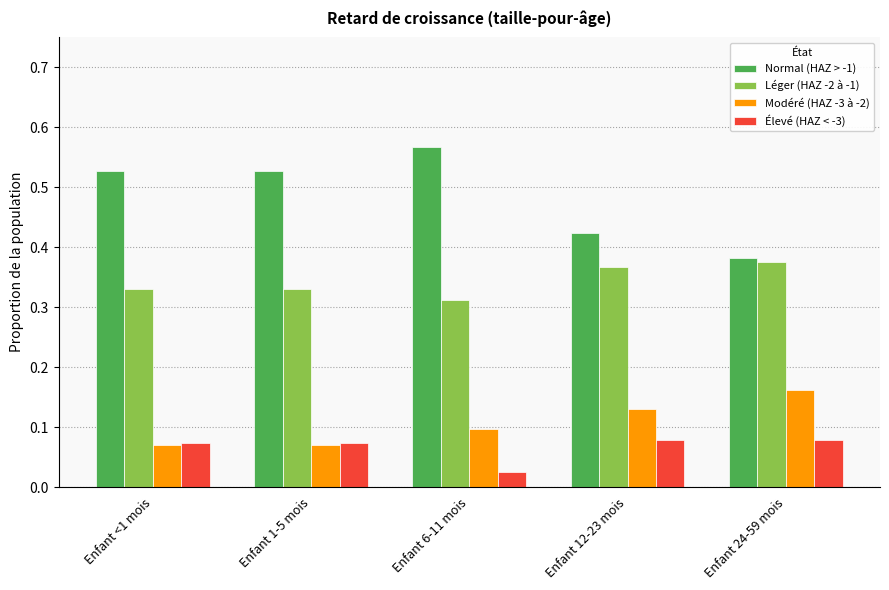

Which category has the lowest value across all series?

Enfant 6-11 mois